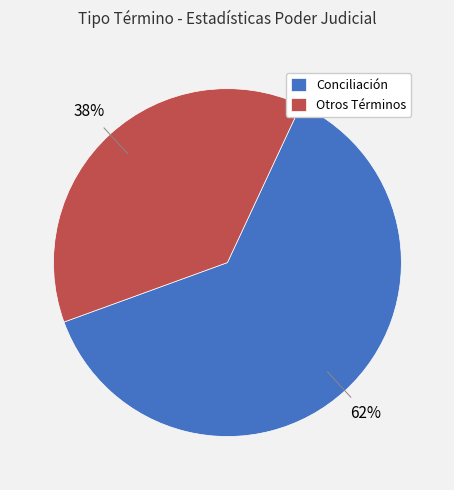

What is the largest slice in the pie chart?

Conciliación